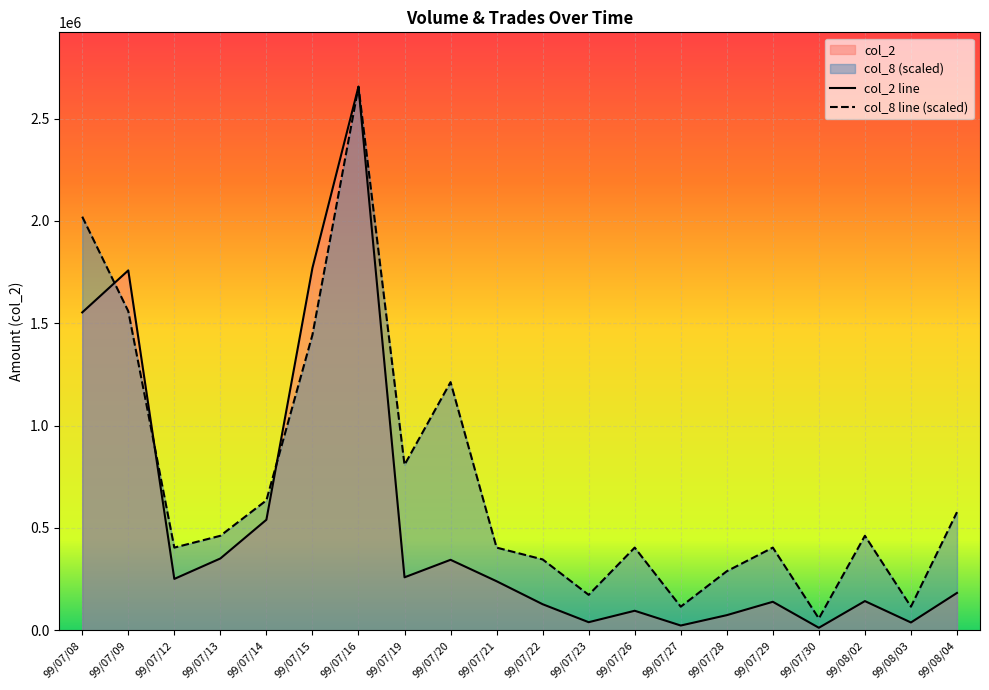

Rank the categories by col_2 value from lowest to highest.

99/07/30, 99/07/27, 99/08/03, 99/07/23, 99/07/28, 99/07/26, 99/07/22, 99/07/29, 99/08/02, 99/08/04, 99/07/21, 99/07/12, 99/07/19, 99/07/20, 99/07/13, 99/07/14, 99/07/08, 99/07/09, 99/07/15, 99/07/16